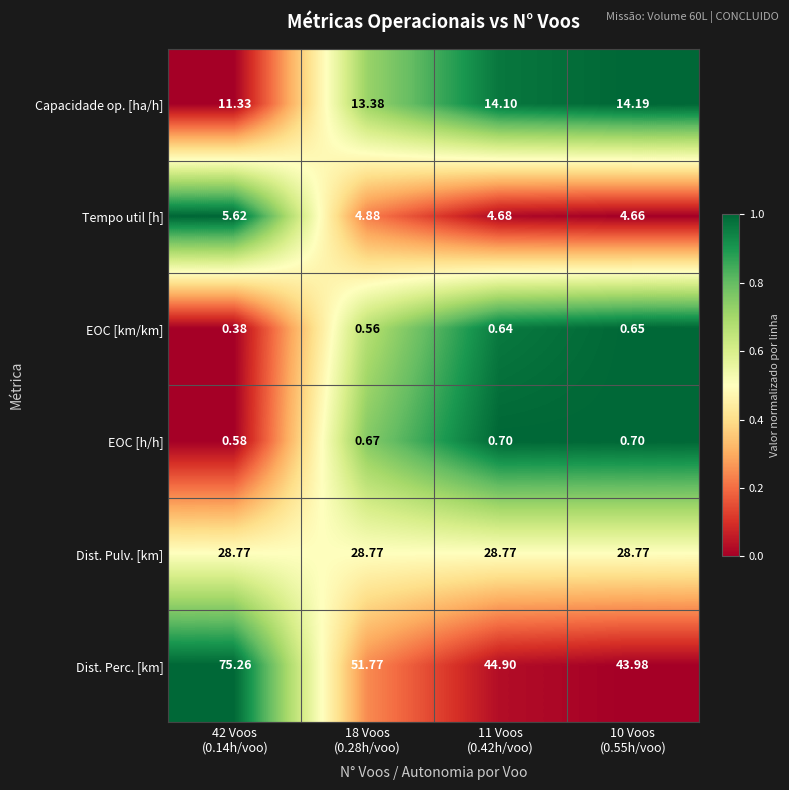

At which category does the chart reach its peak across all series?

42 Voos
(0.14h/voo)